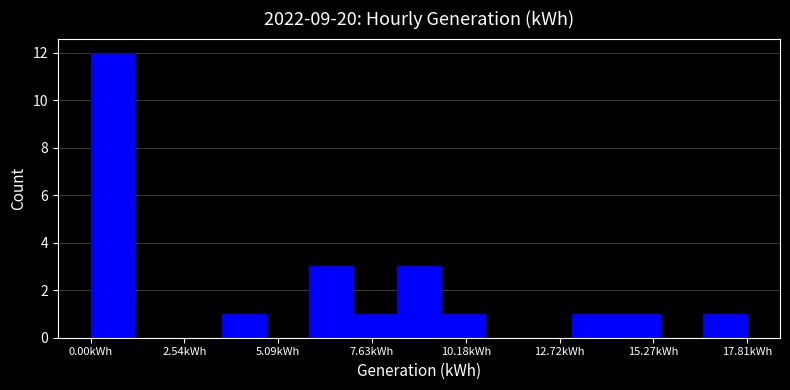

Around what value on the x-axis is the tallest bar? Give the approximate position of its centre, as read against the axis.

0.5